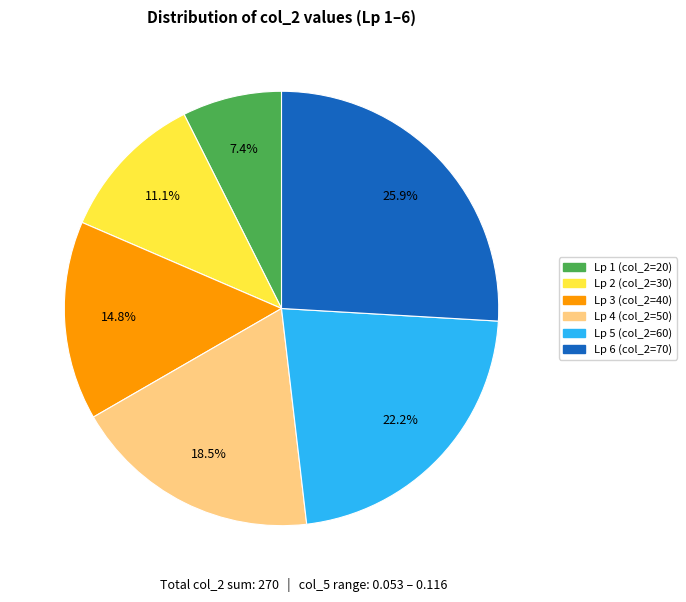

Count the number of slices in the pie.

6